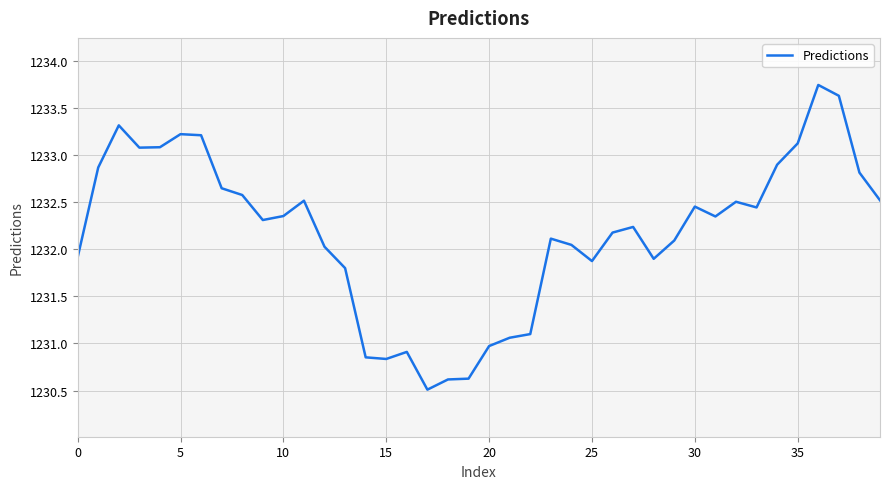

What is the difference between the maximum and minimum values?

3.2